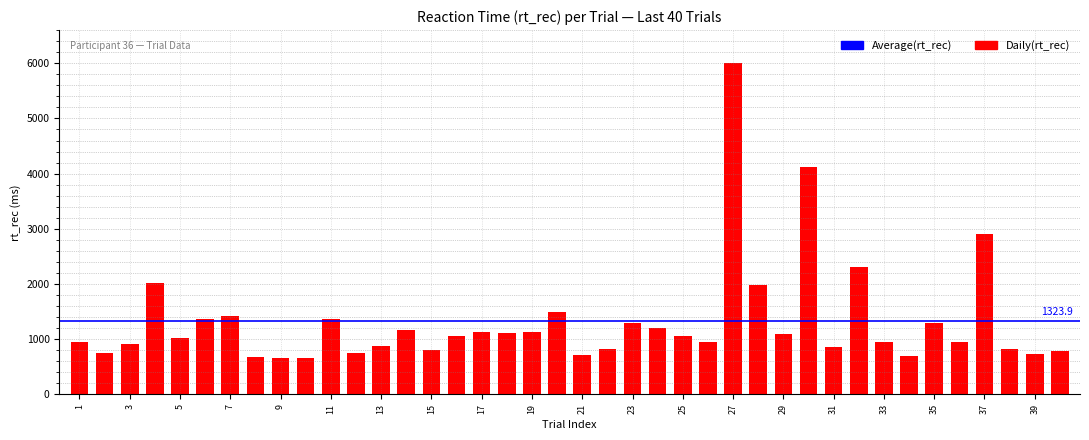

What is the difference between the maximum and minimum values?

5344.5